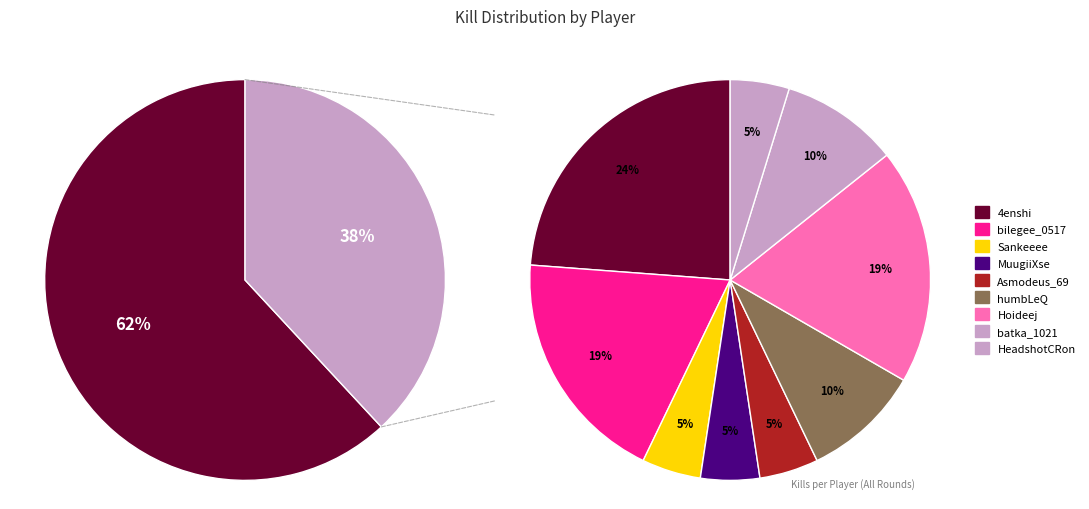

What percentage is the HeadshotCRon slice, to the nearest percent?

5%